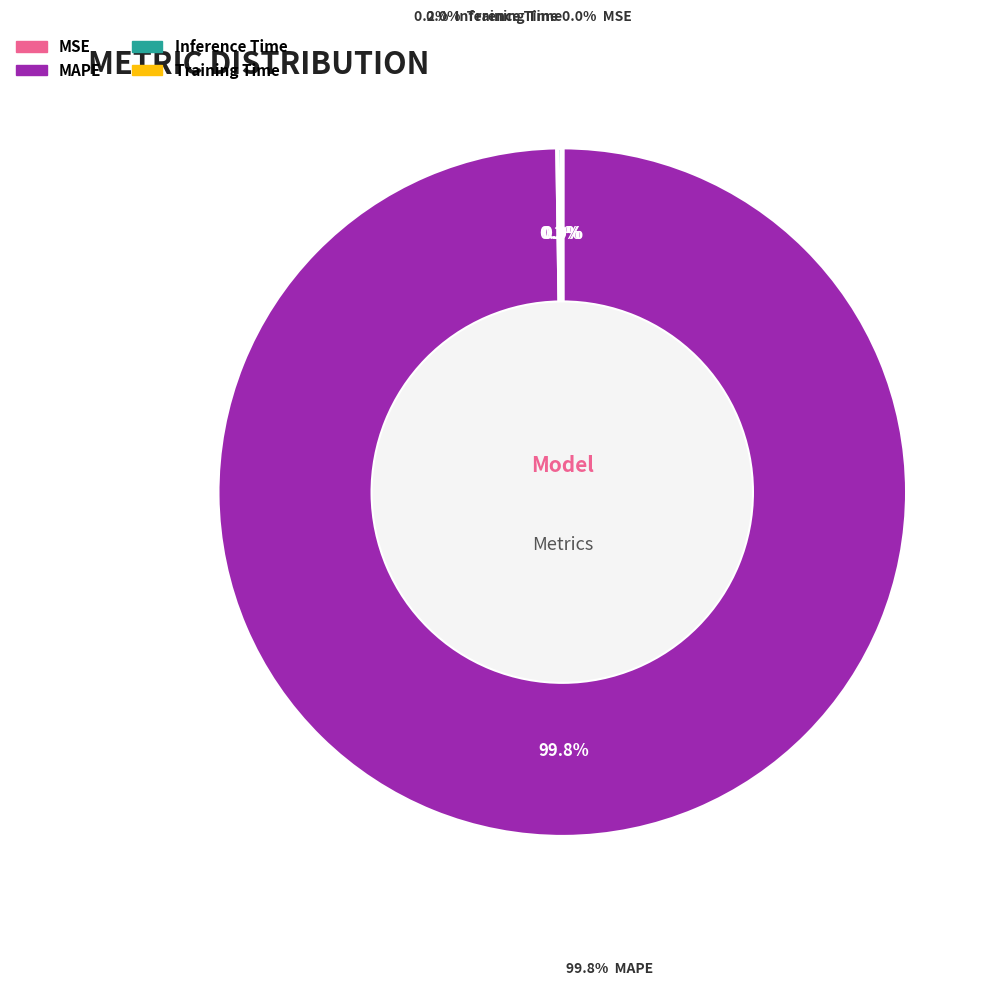

Which slice represents more than half of the pie?

MAPE